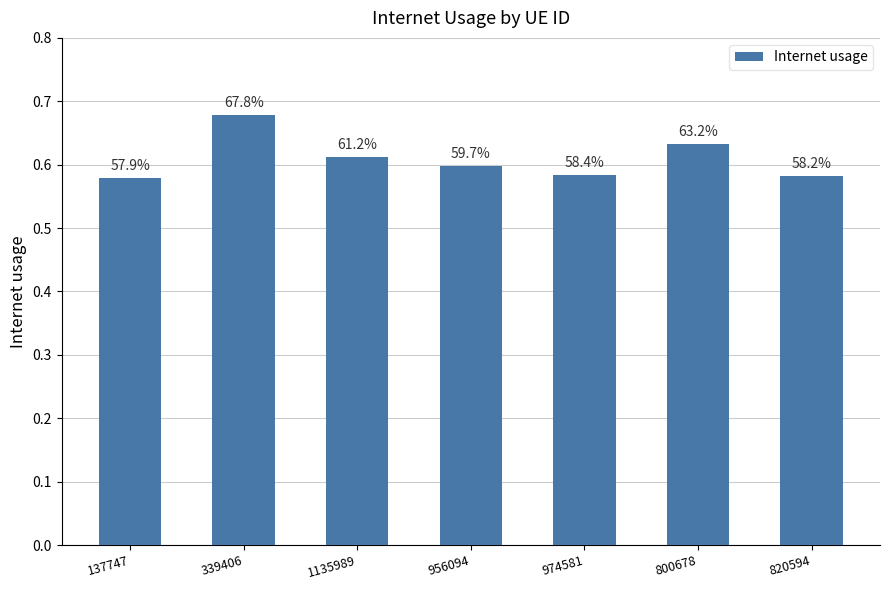

Does the chart contain any negative values?

No